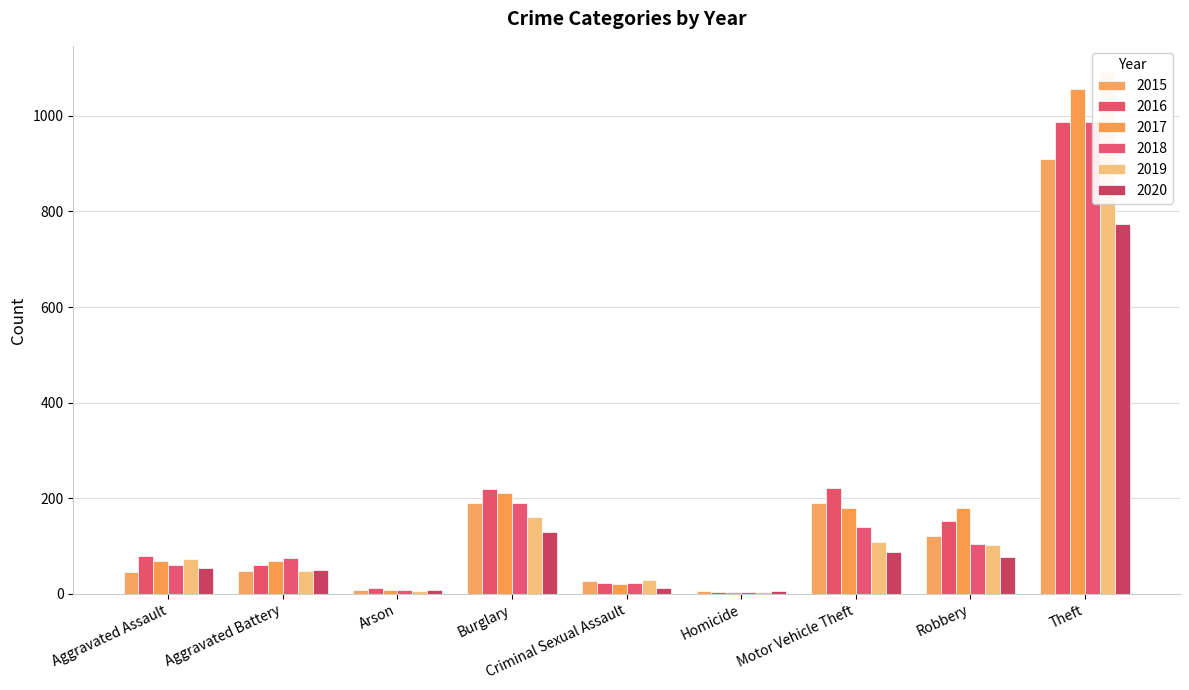

What is the difference between the maximum and second lowest values in the 2020 series?

766